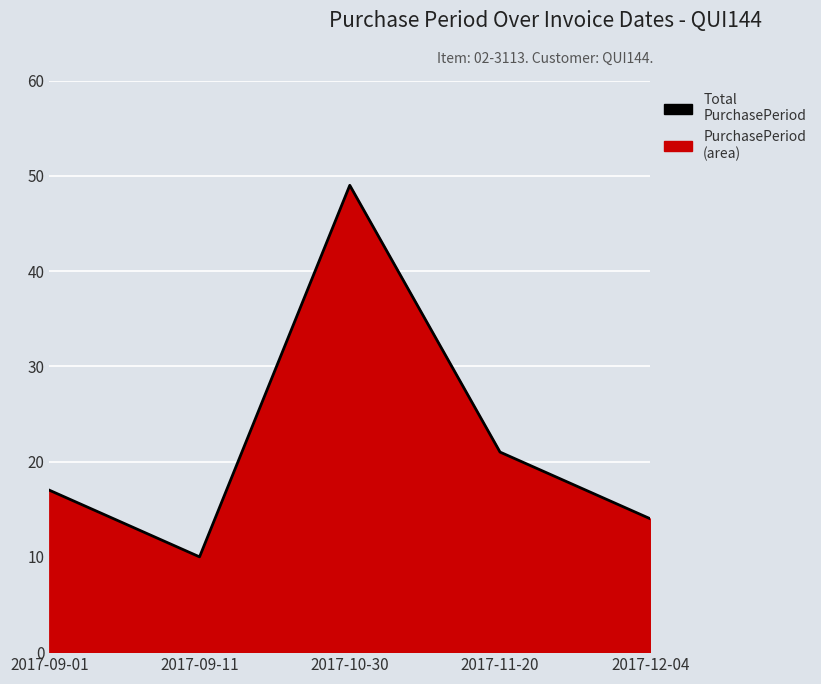

Reading left to right, transcribe all the data shown in this chart.

2017-09-01=17	2017-09-11=10	2017-10-30=49	2017-11-20=21	2017-12-04=14